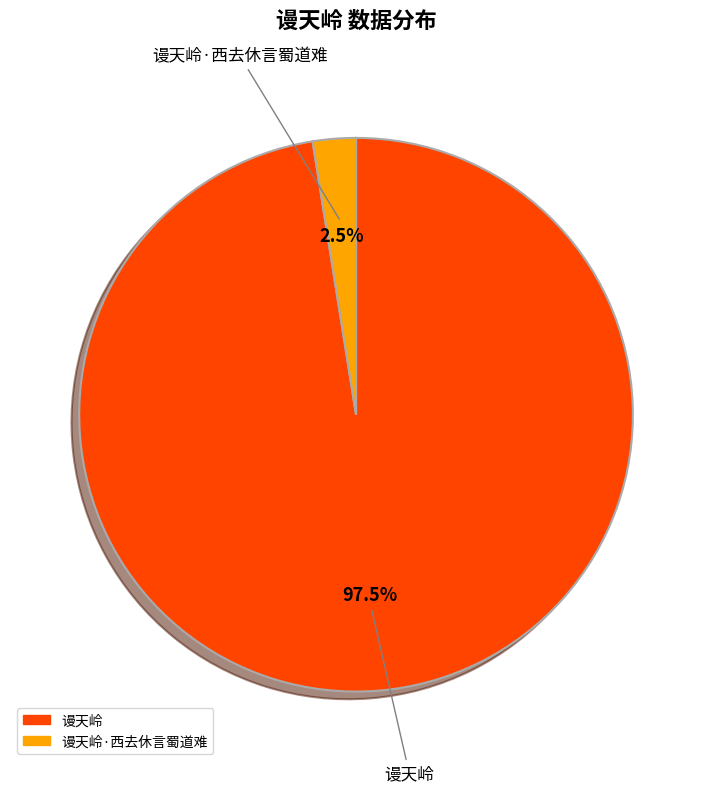

Is there any slice that represents more than half of the pie?

Yes